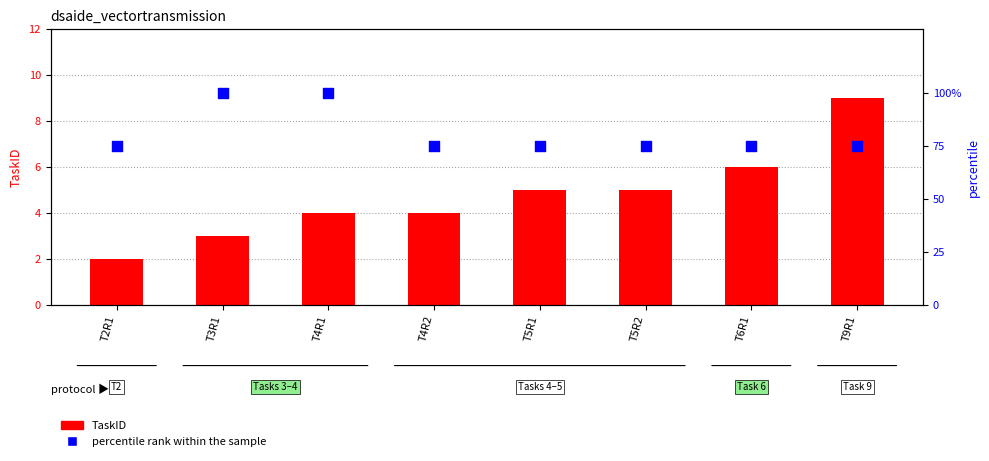

Which series contains the lowest Y value?

TaskID